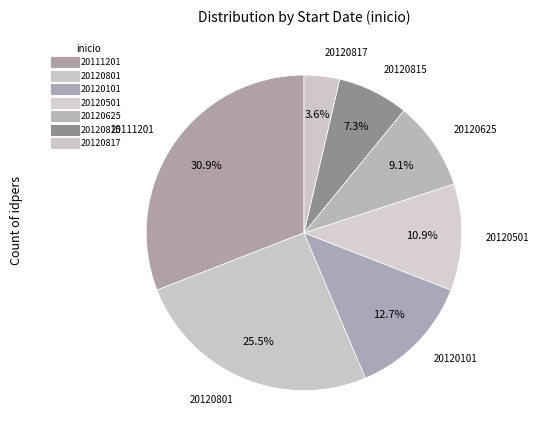

How many segments does this pie chart have?

7